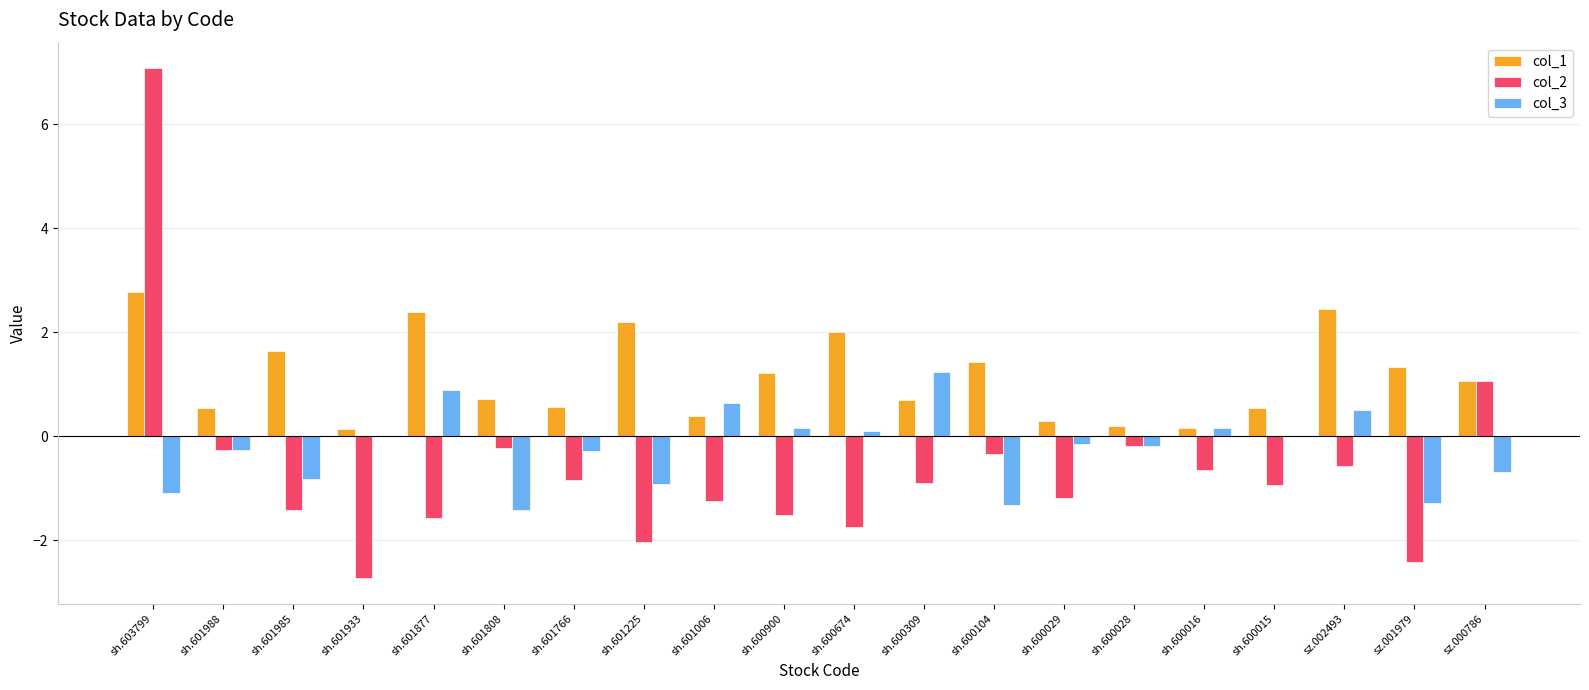

How many data points in col_1 are above 1?

10